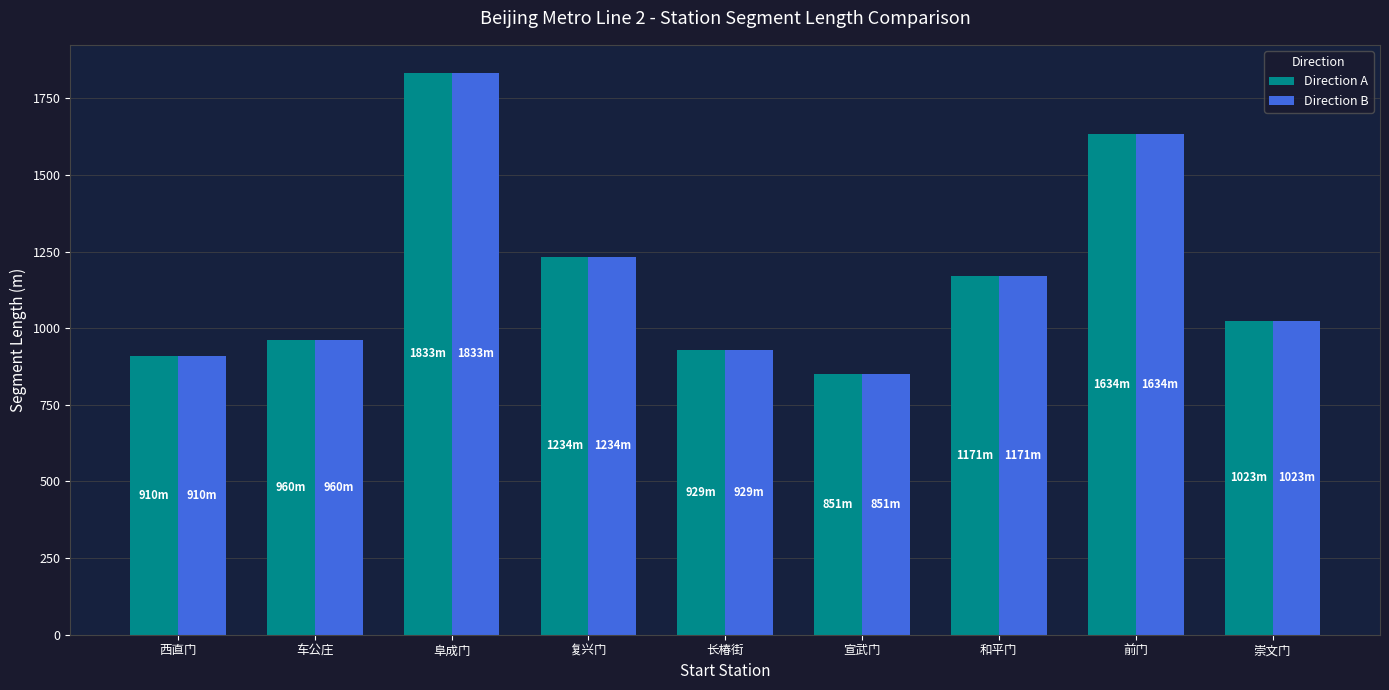

The Direction B series shows 1634 at 前门. True or false?

True